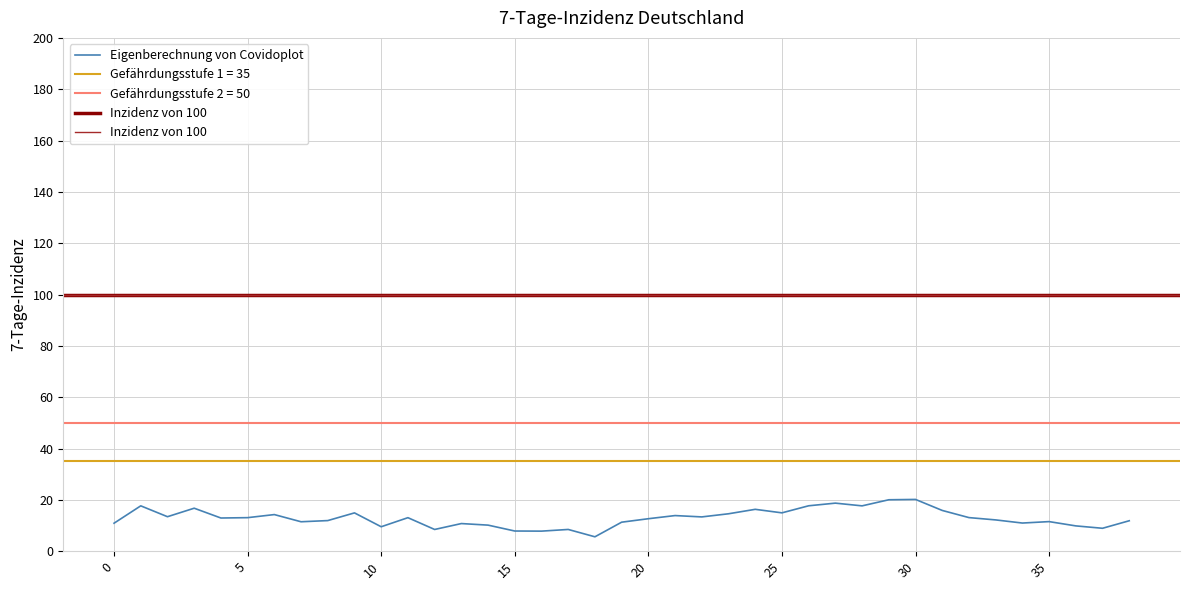

Does the chart have visible grid lines?

Yes